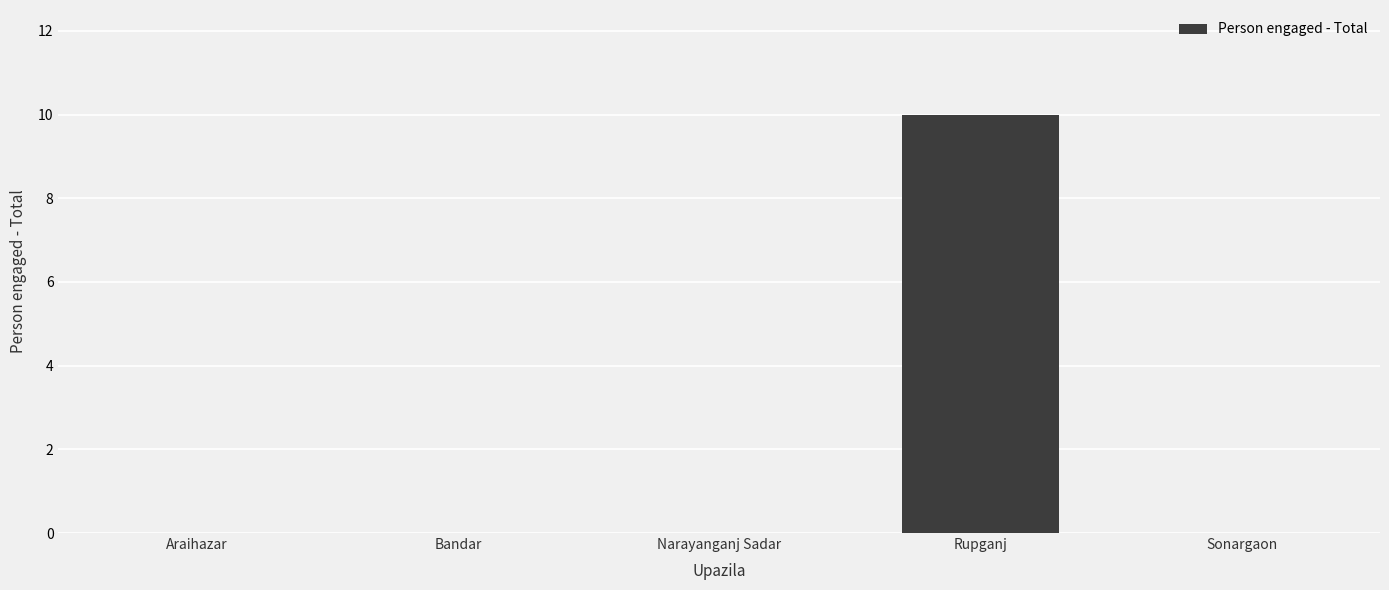

What is the change in value from Araihazar to Rupganj?

+10